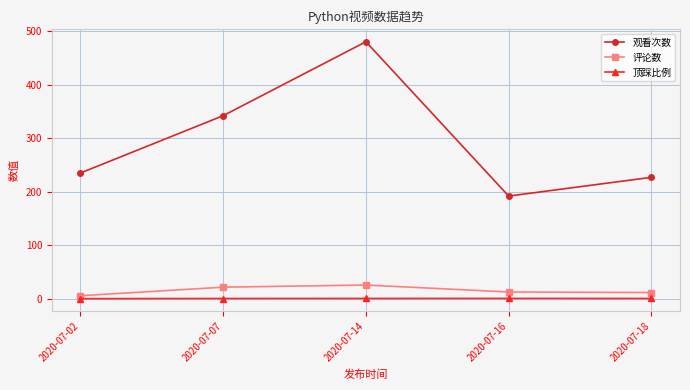

True or false: 顶踩比例 and 观看次数 intersect in this chart.

False